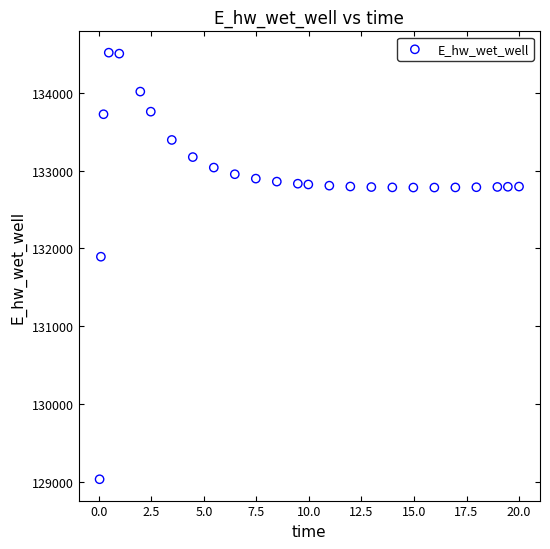

What Y value in the scatter plot is closest to 131774?

131893.8